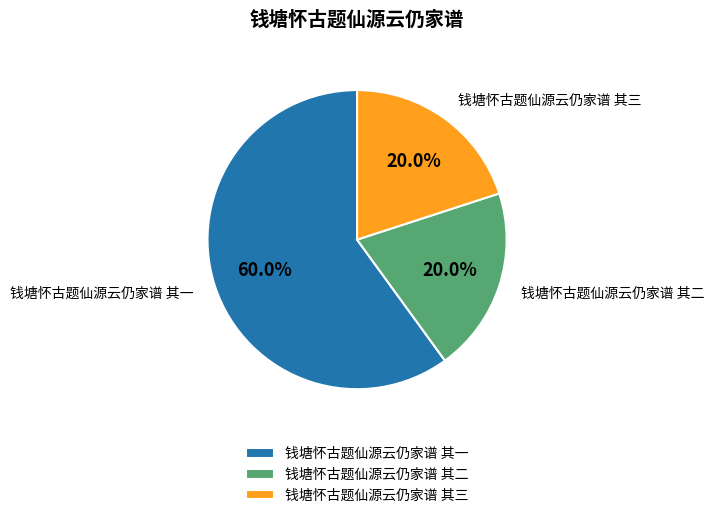

What is the majority slice?

钱塘怀古题仙源云仍家谱 其一